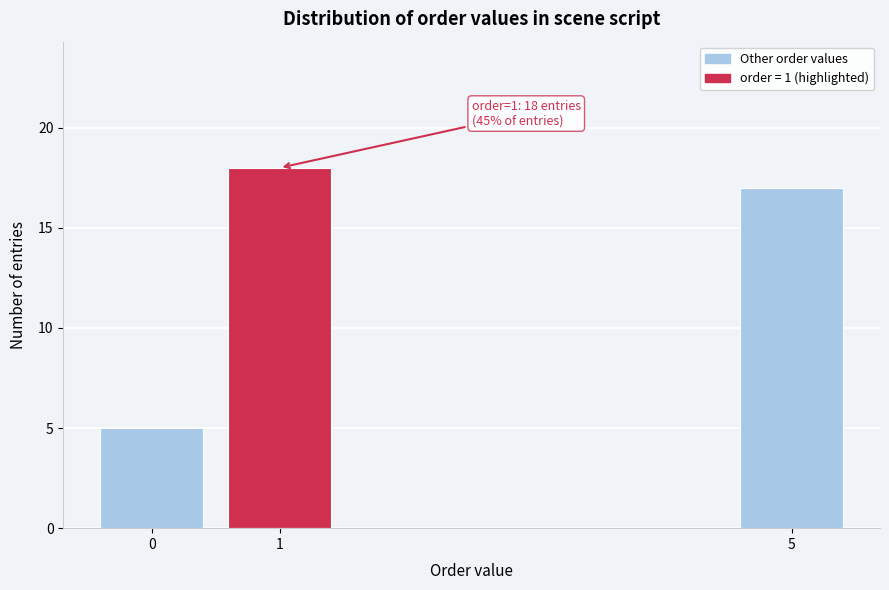

Reading left to right, extract all data points from this chart.

5	18	17